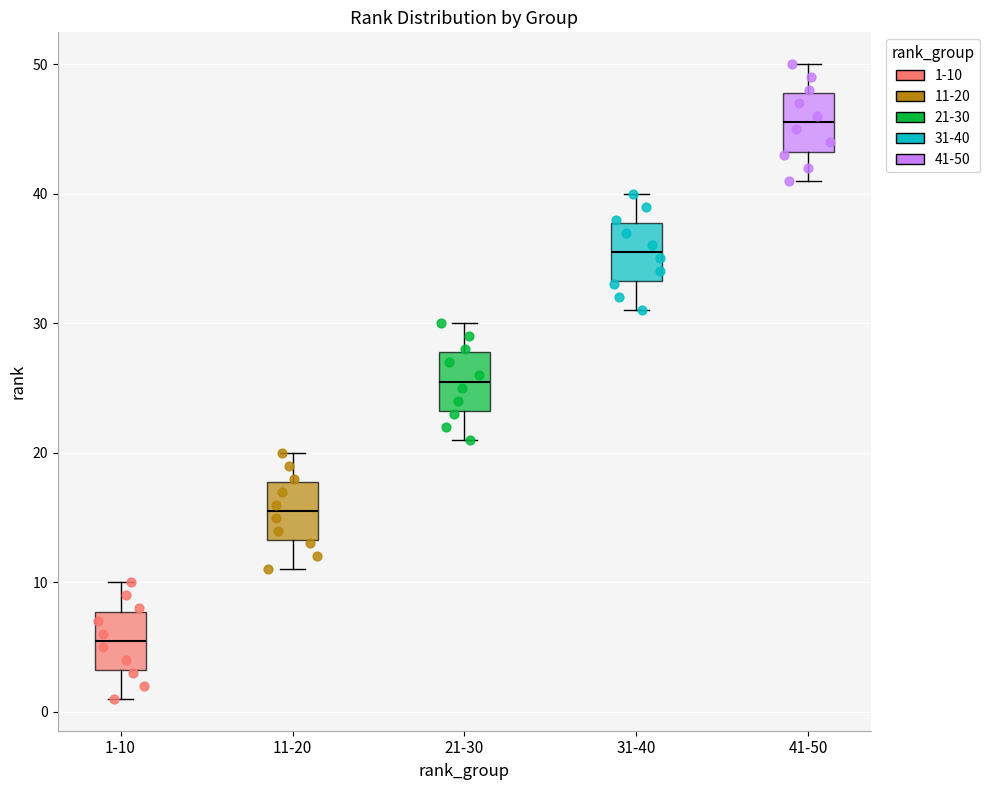

Which box has the highest median line?

41-50